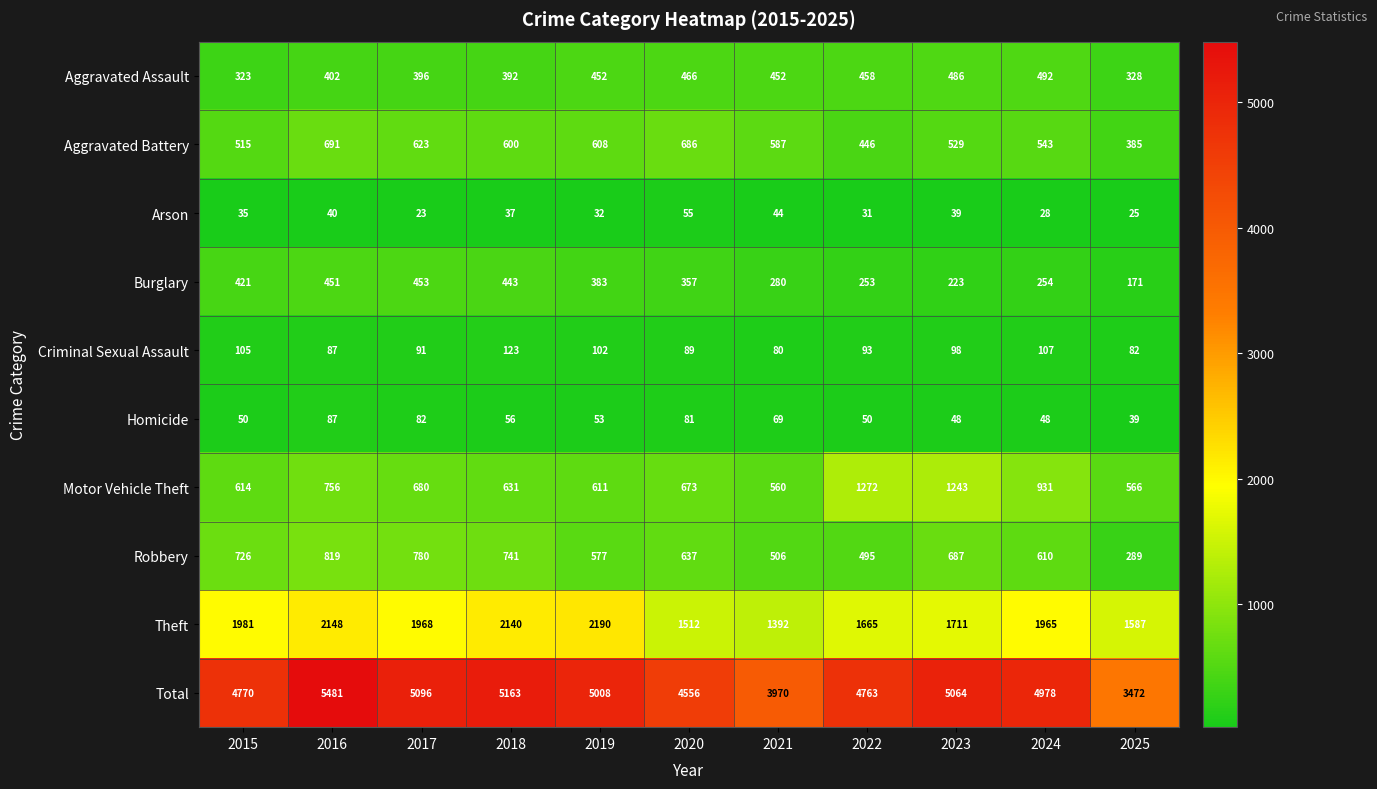

At which label does Burglary reach its peak?

2017